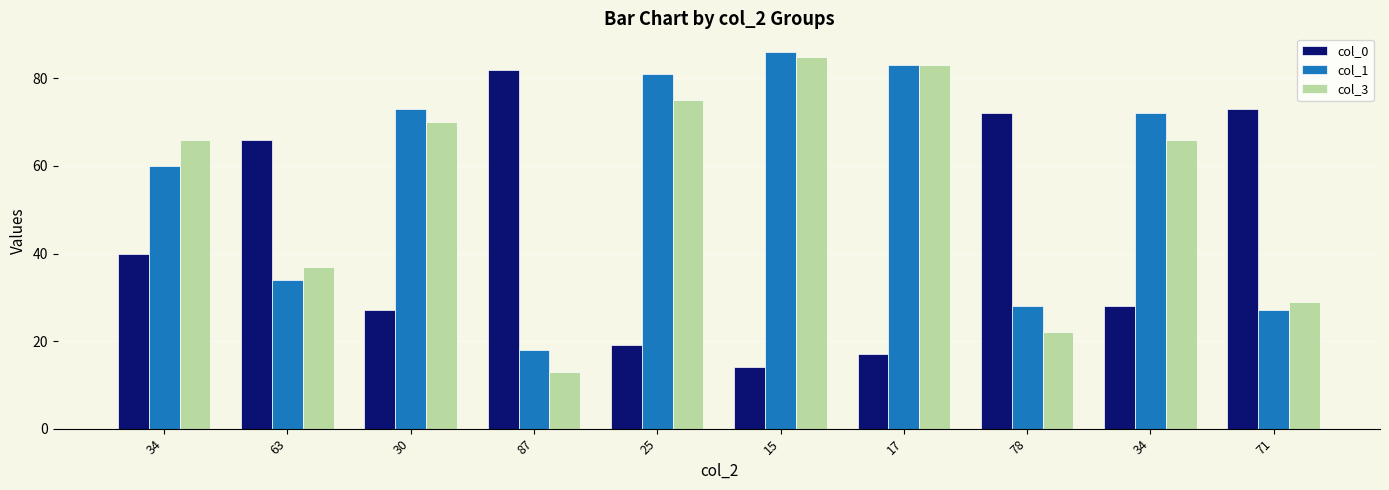

How many values in the col_1 series are below 72?

5